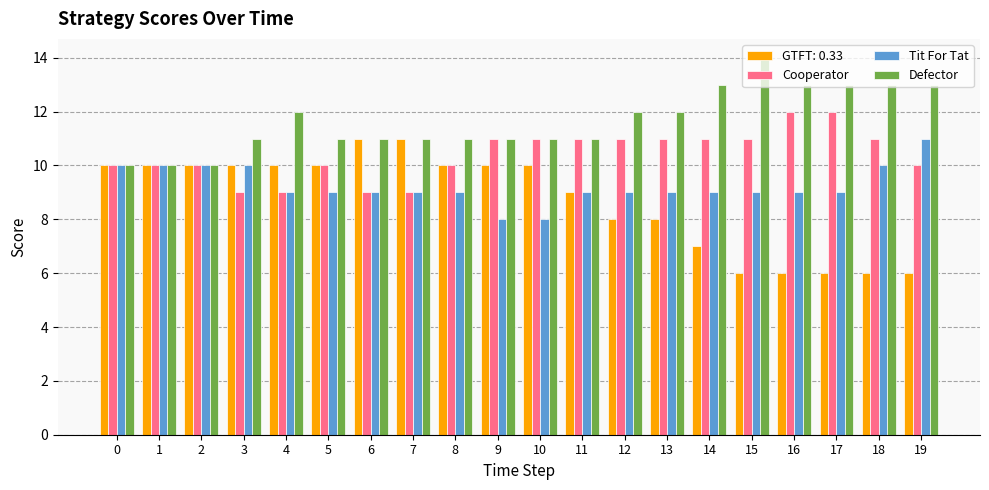

How many data points does each series have?

20